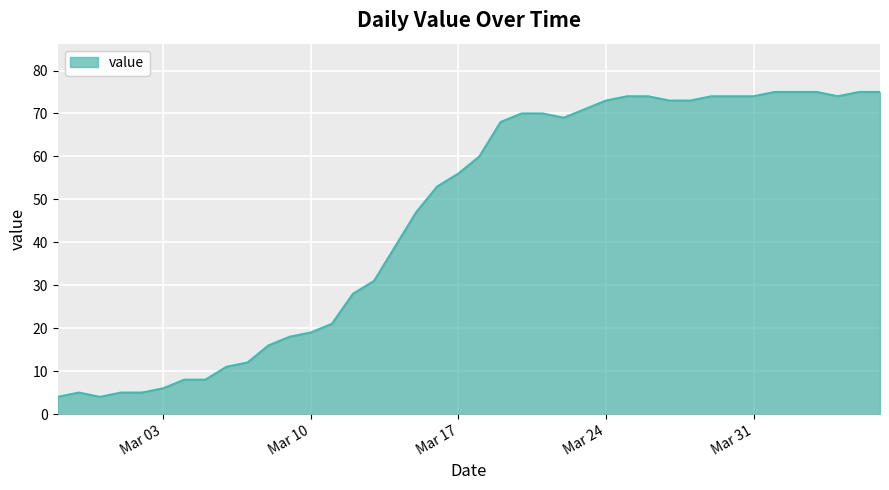

What is the smallest value displayed?

4